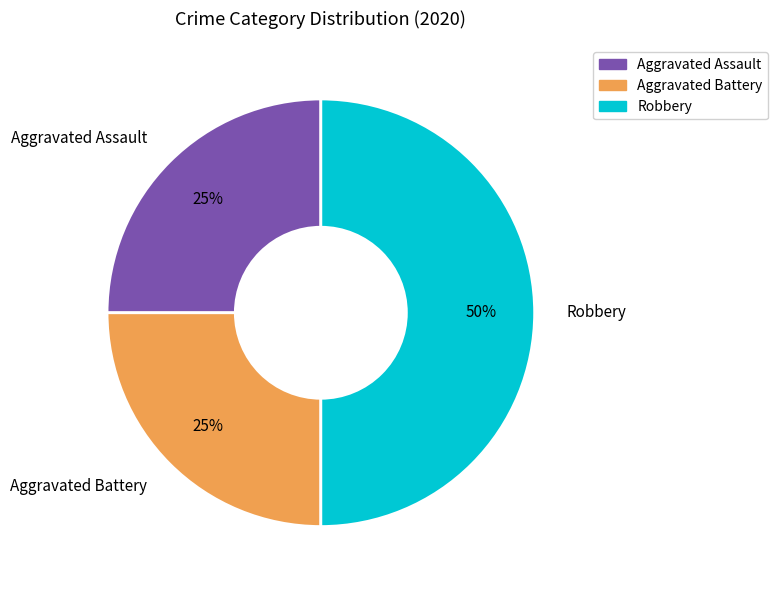

Which slice is the largest?

Robbery